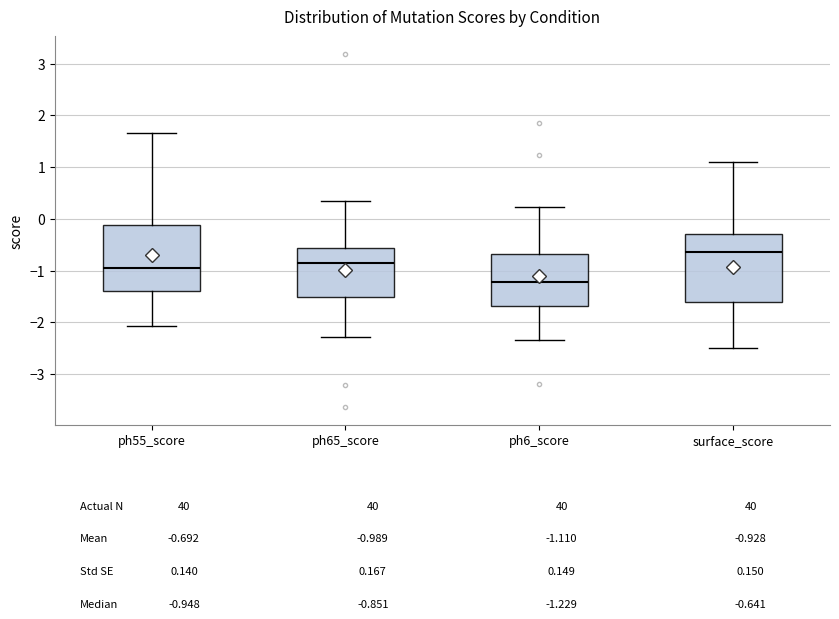

Which box has the highest median line?

surface_score